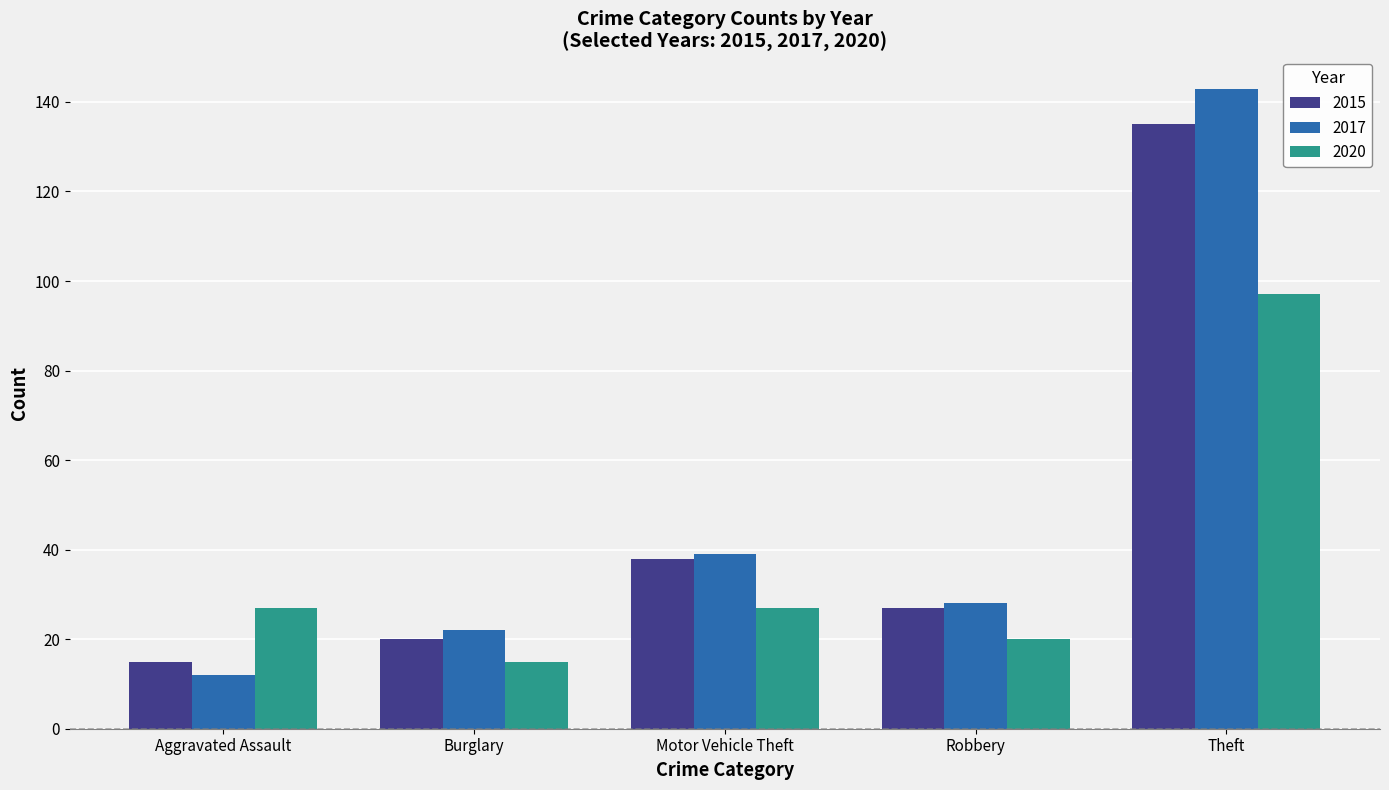

What is the spread (max minus min) of values at Burglary?

7